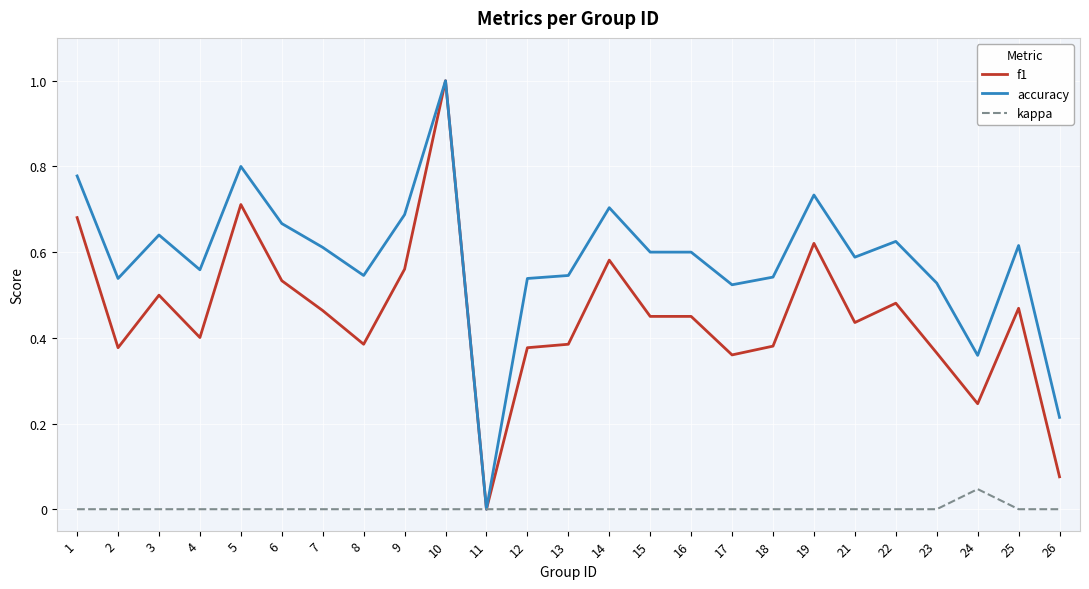

Does the chart have visible grid lines?

Yes